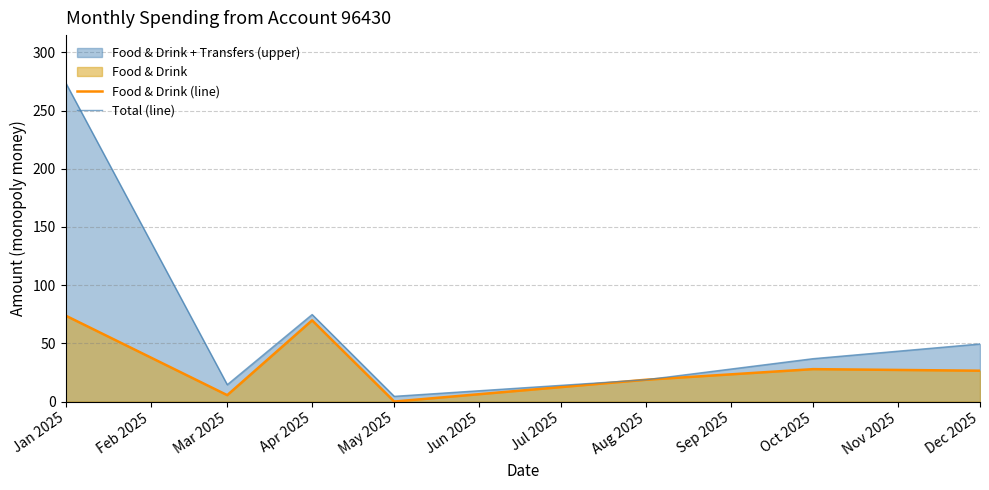

At which label is Total (line) closest to 139?

Apr 2025